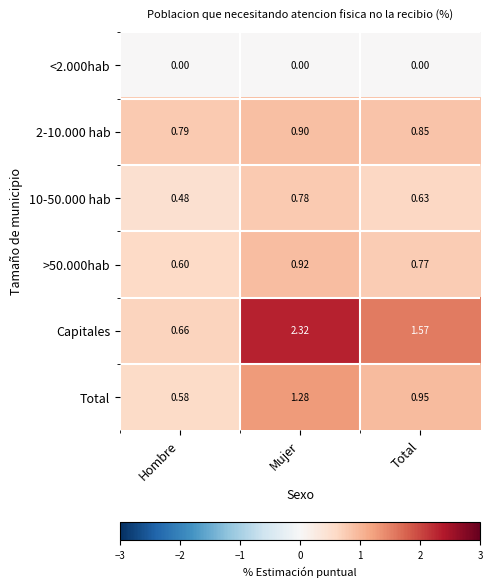

List the labels in order of 2-10.000 hab value, largest first.

Mujer, Total, Hombre